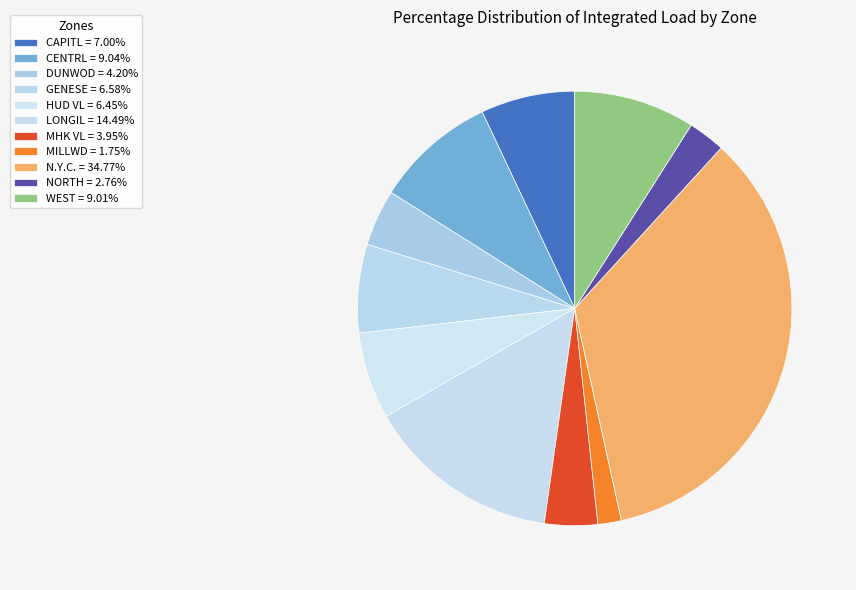

Combined, what portion of the pie is MHK VL and LONGIL?

18.4%